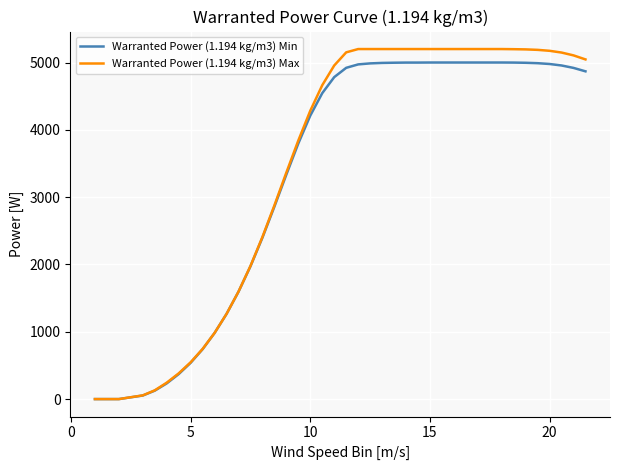

What is the maximum value shown in the chart?

5200